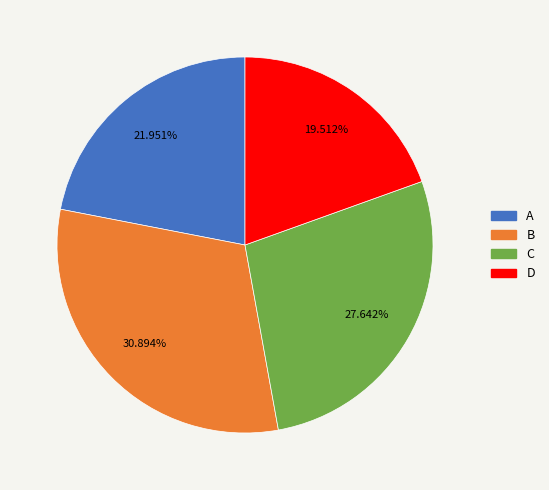

Is there any slice that represents more than half of the pie?

No